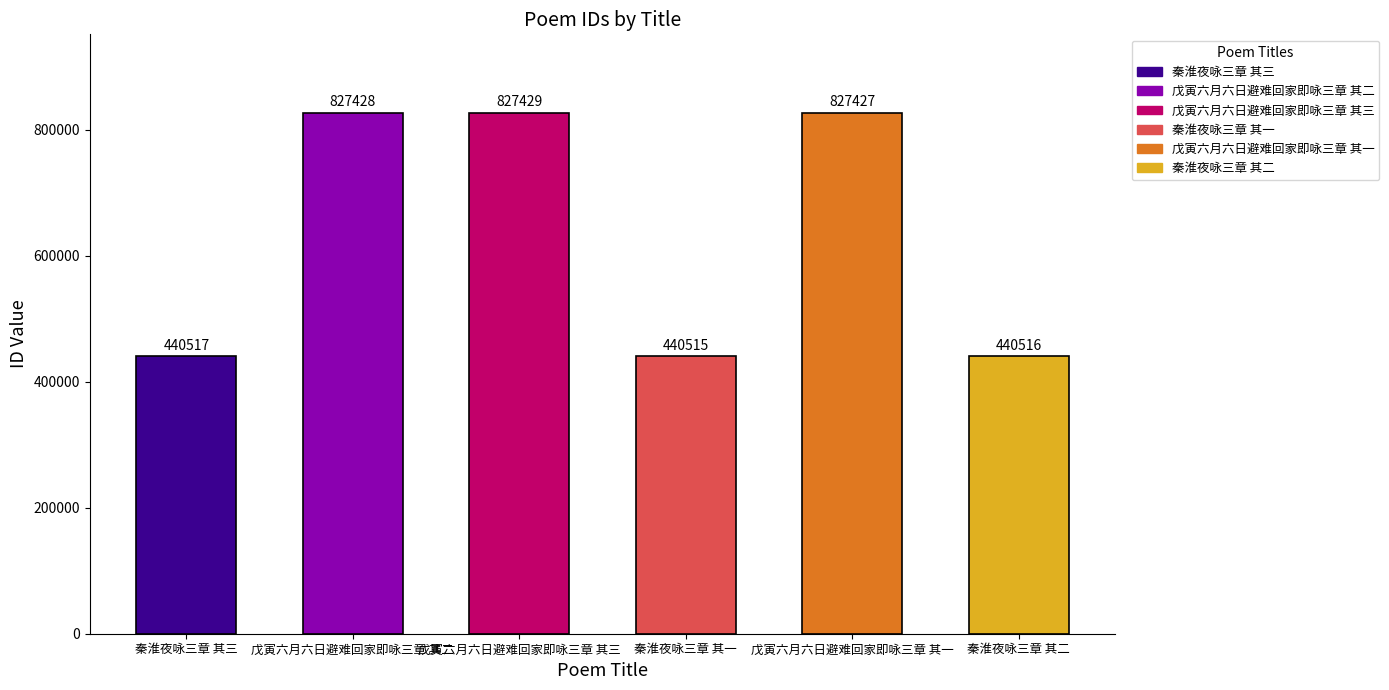

What is the change in value from 戊寅六月六日避难回家即咏三章 其三 to 秦淮夜咏三章 其一?

-386914